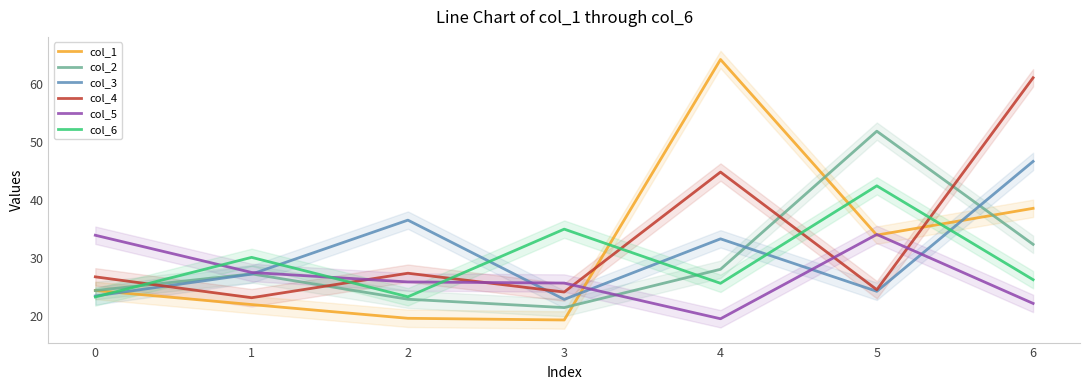

What is the average value of the col_4 series?

33.2